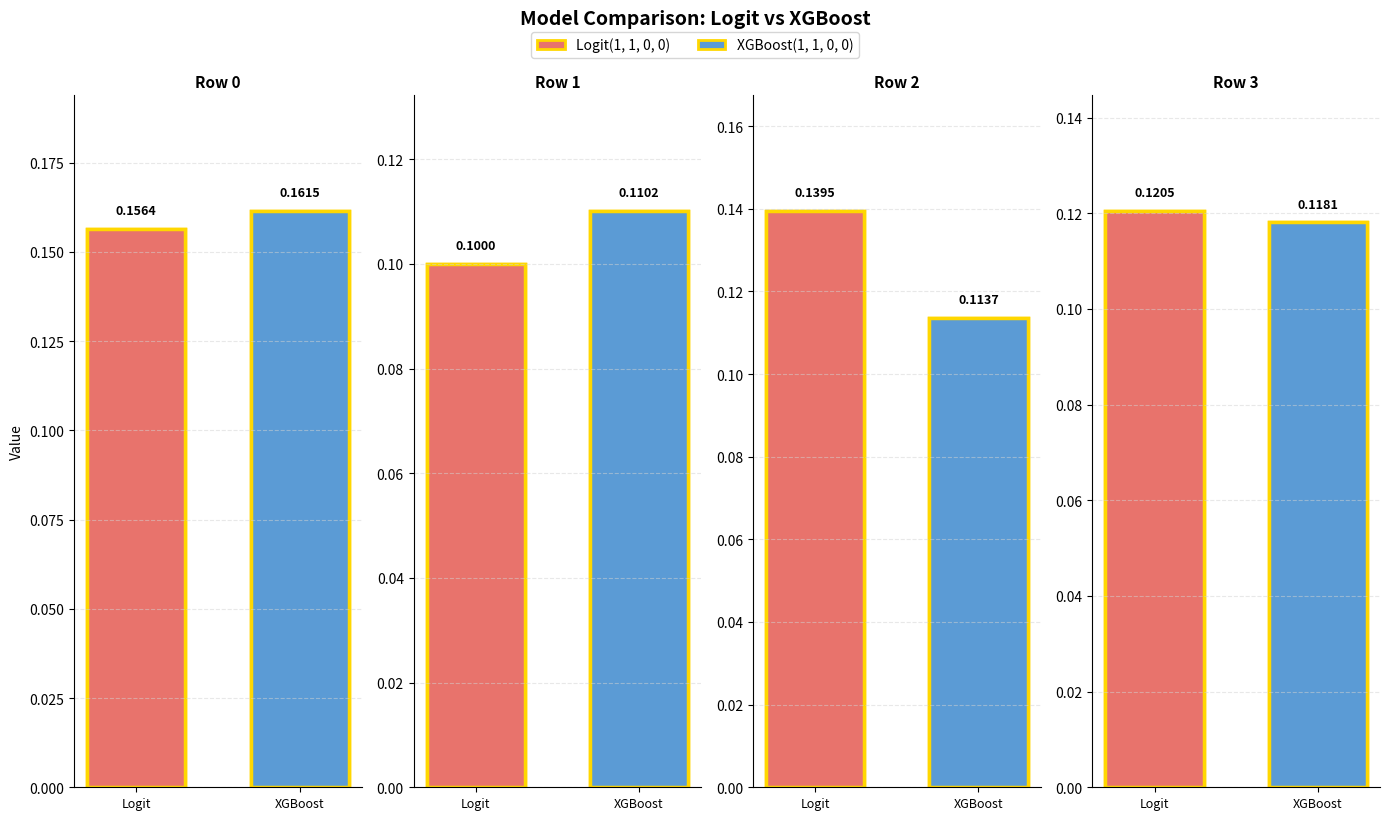

List the series in order of their overall mean, highest first.

Logit(1, 1, 0, 0), XGBoost(1, 1, 0, 0)